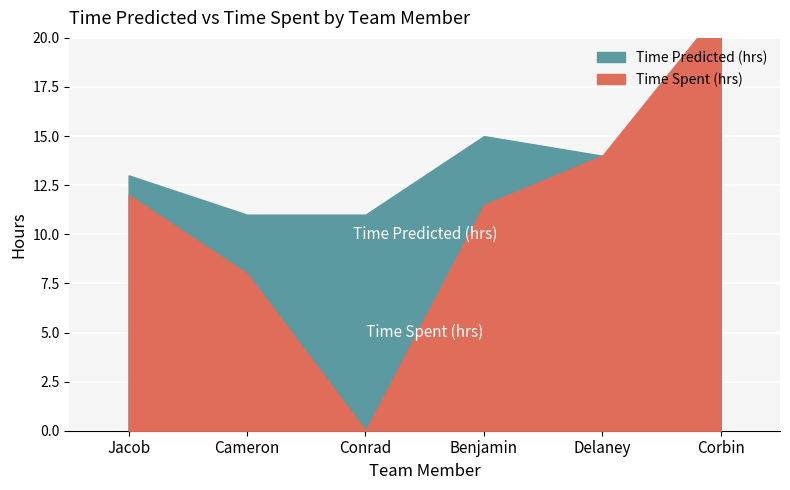

What is the sum of the Time Predicted (hrs) values at Conrad and Delaney?

25.0